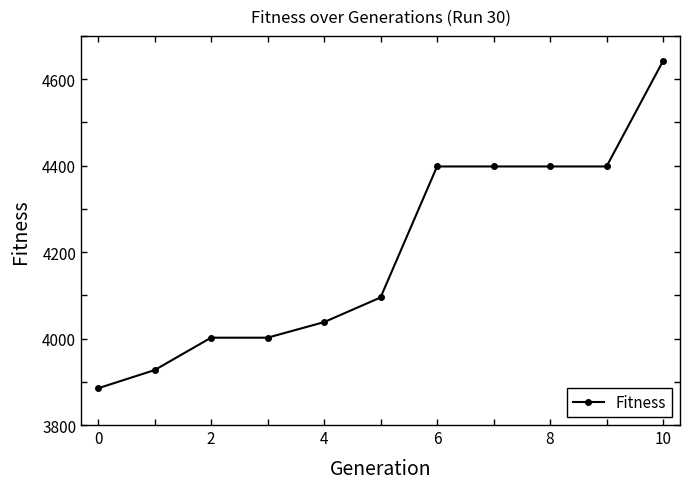

What is the average value?

4198